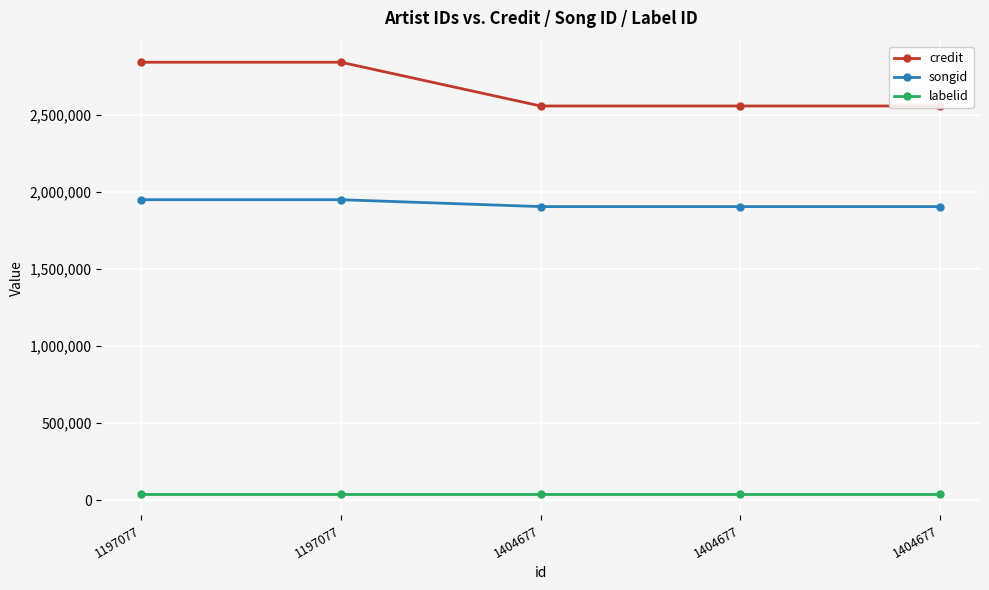

Between 1404677 and 1404677, which is larger?

1404677